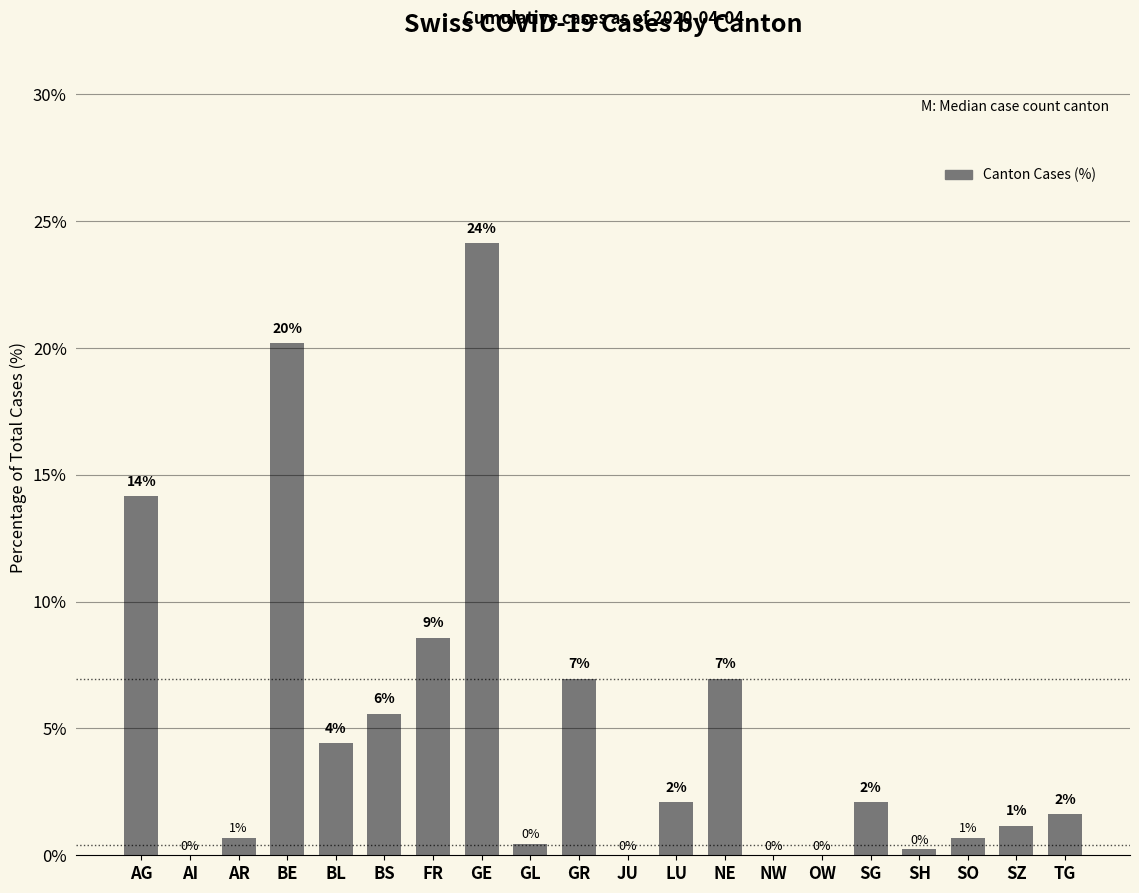

How many data points does each series have?

20